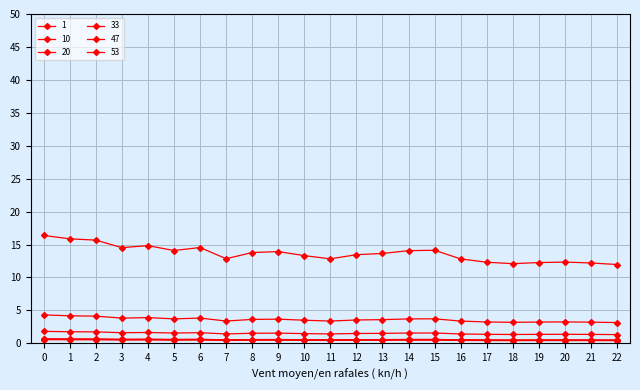

Reading left to right, transcribe all the data shown in this chart.

1: 0=1.8	1=1.8	2=1.7	3=1.6	4=1.6	5=1.6	6=1.6	7=1.4	8=1.5	9=1.5	10=1.5	11=1.4	12=1.5	13=1.5	14=1.6	15=1.6	16=1.4	17=1.4	18=1.3	19=1.4	20=1.4	21=1.4	22=1.3
10: 0=16.4	1=15.9	2=15.7	3=14.5	4=14.8	5=14.1	6=14.5	7=12.8	8=13.8	9=13.9	10=13.3	11=12.8	12=13.5	13=13.6	14=14.1	15=14.1	16=12.8	17=12.3	18=12.1	19=12.3	20=12.3	21=12.2	22=12.0
20: 0=4.3	1=4.2	2=4.1	3=3.8	4=3.9	5=3.7	6=3.8	7=3.4	8=3.6	9=3.7	10=3.5	11=3.4	12=3.5	13=3.6	14=3.7	15=3.7	16=3.4	17=3.2	18=3.2	19=3.2	20=3.2	21=3.2	22=3.2
33: 0=0.7	1=0.7	2=0.6	3=0.6	4=0.6	5=0.6	6=0.6	7=0.5	8=0.6	9=0.6	10=0.6	11=0.5	12=0.6	13=0.6	14=0.6	15=0.6	16=0.5	17=0.5	18=0.5	19=0.5	20=0.5	21=0.5	22=0.5
47: 0=0.6	1=0.5	2=0.5	3=0.5	4=0.5	5=0.5	6=0.5	7=0.4	8=0.5	9=0.5	10=0.5	11=0.4	12=0.5	13=0.5	14=0.5	15=0.5	16=0.4	17=0.4	18=0.4	19=0.4	20=0.4	21=0.4	22=0.4
53: 0=0.7	1=0.6	2=0.6	3=0.6	4=0.6	5=0.6	6=0.6	7=0.5	8=0.6	9=0.6	10=0.5	11=0.5	12=0.5	13=0.6	14=0.6	15=0.6	16=0.5	17=0.5	18=0.5	19=0.5	20=0.5	21=0.5	22=0.5